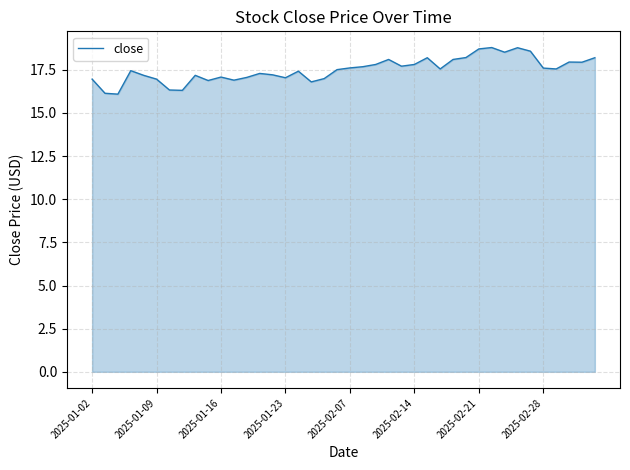

What is the smallest value displayed?

16.1